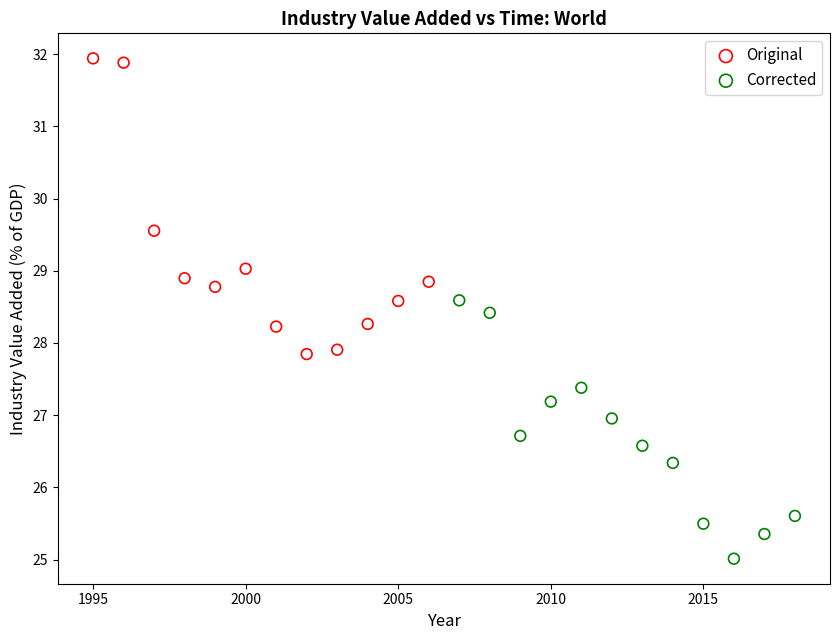

Which series contains the lowest Y value?

Corrected